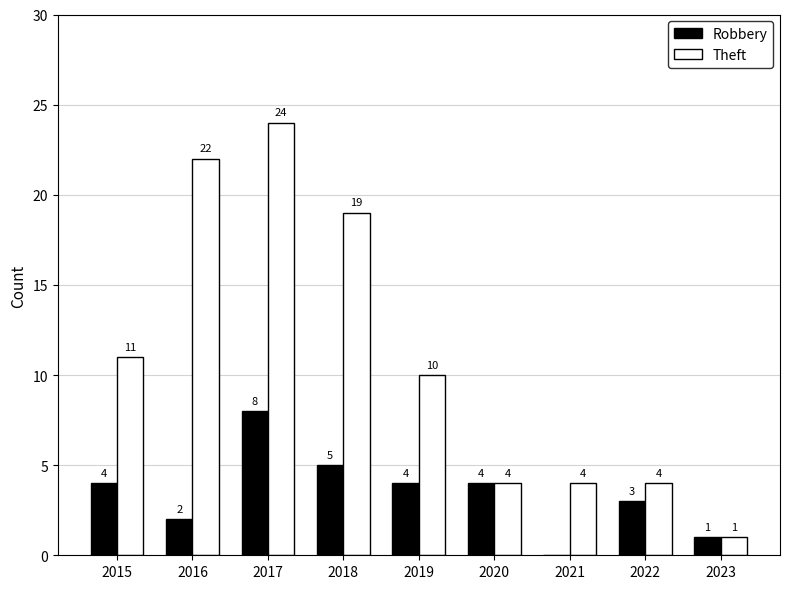

True or false: Robbery has a value of 3 at 2018.

False